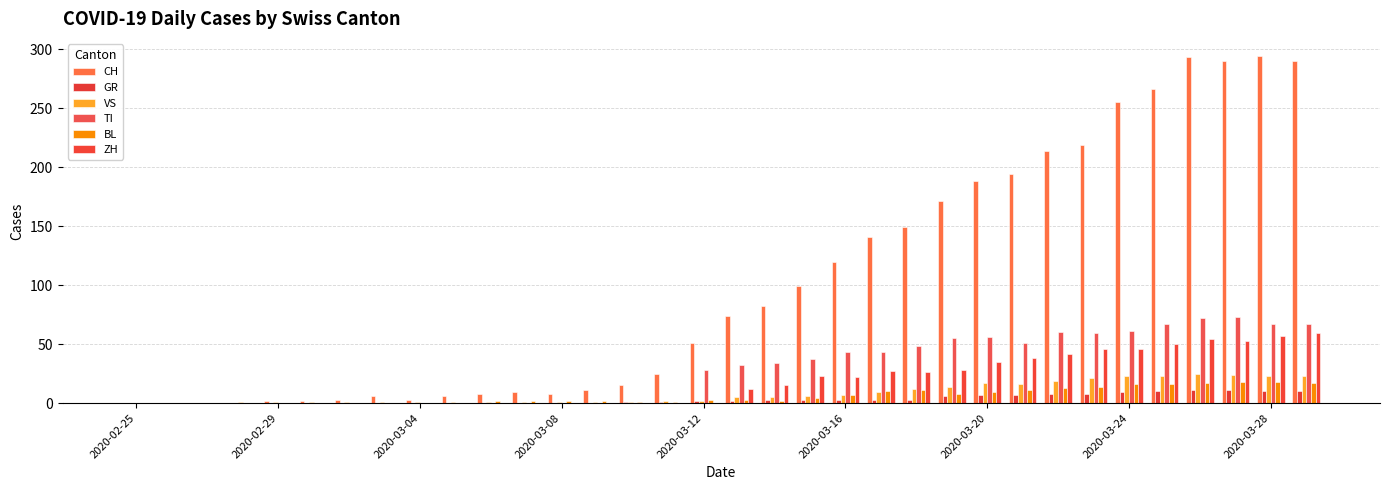

Which series has the largest total across all categories?

CH